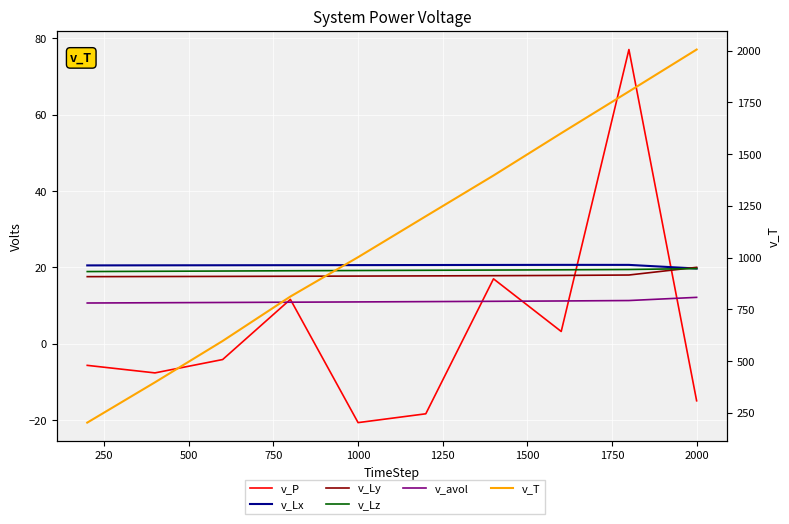

What is the value of the v_Ly point at the 7th from the left?

17.8